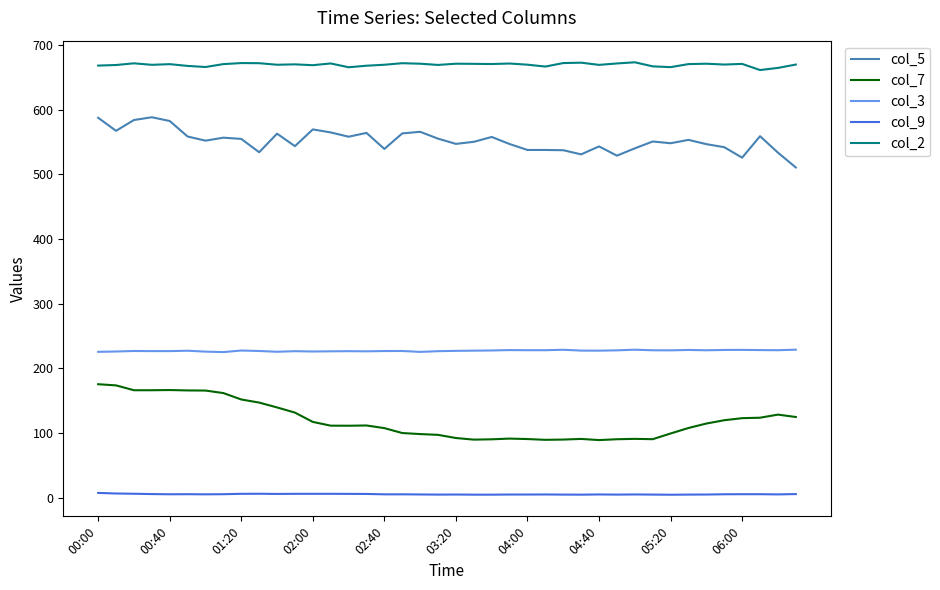

True or false: col_5 and col_3 cross at least once.

False